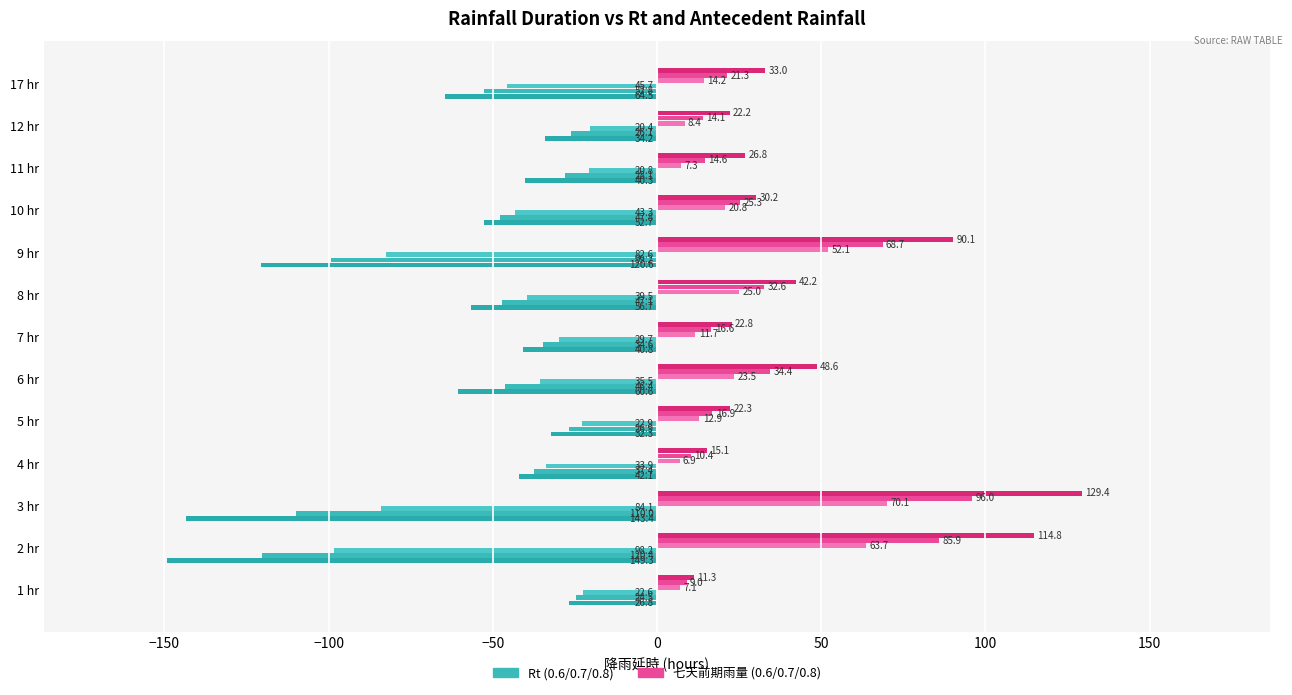

How many data points does each series have?

13